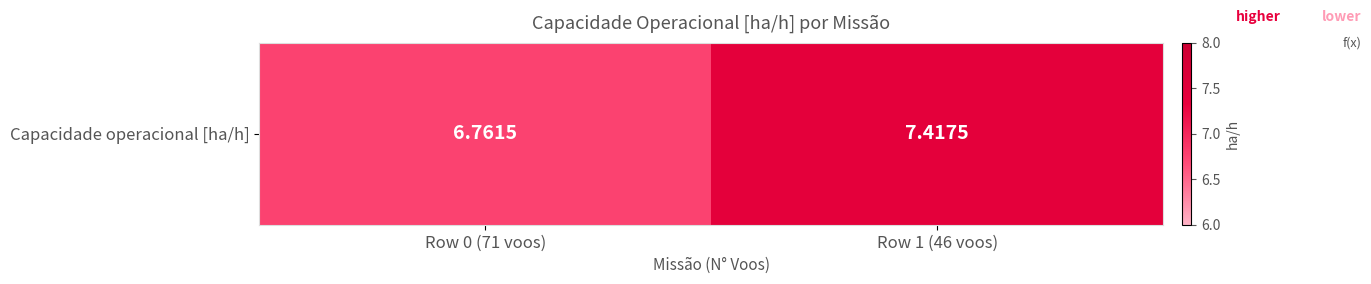

The chart shows a value of 6.8 at Row 0 (71 voos). True or false?

True